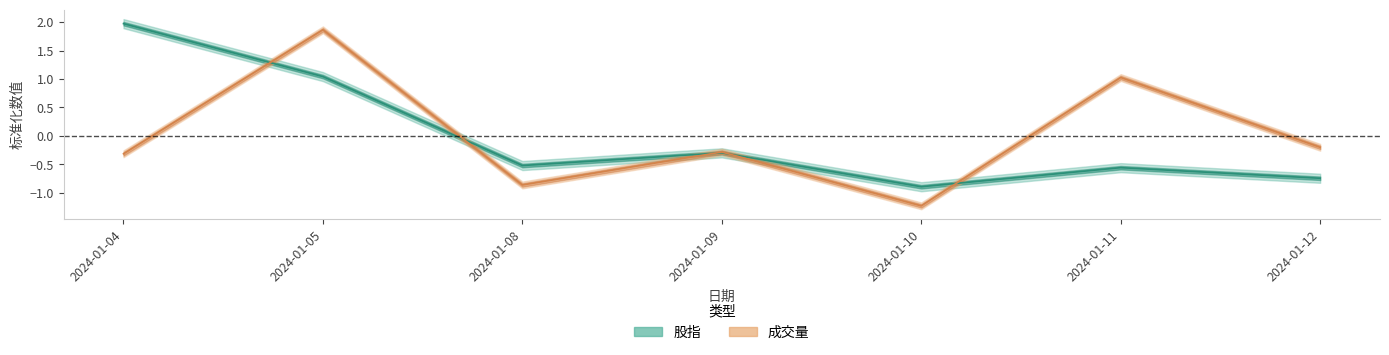

Between 2024-01-09 and 2024-01-08, which is larger?

2024-01-09